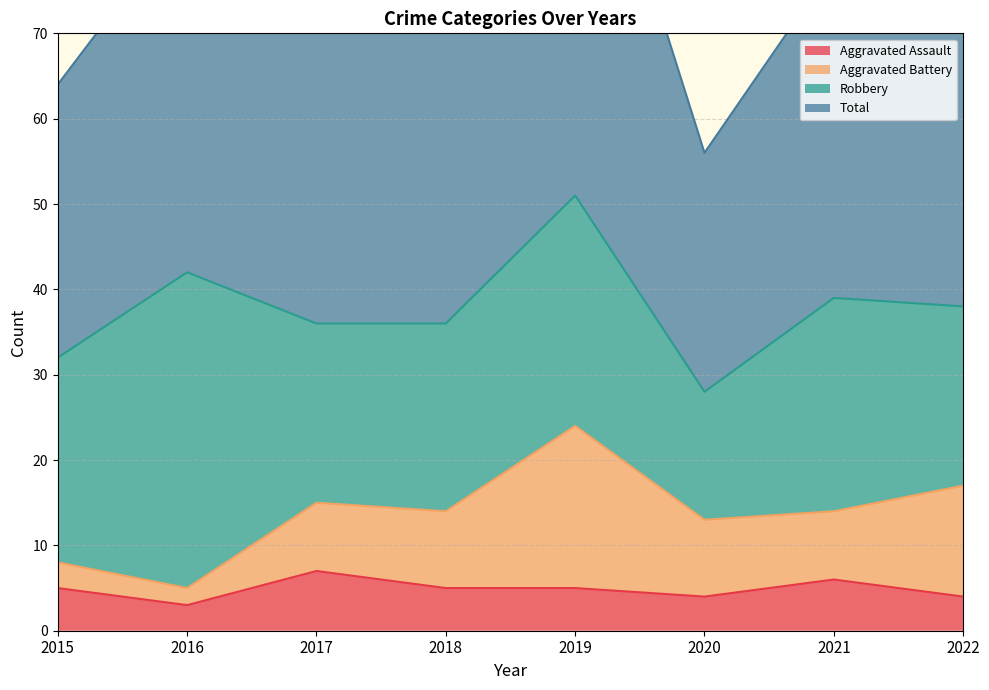

True or false: Aggravated Assault has a value of 5 at 2018.

True